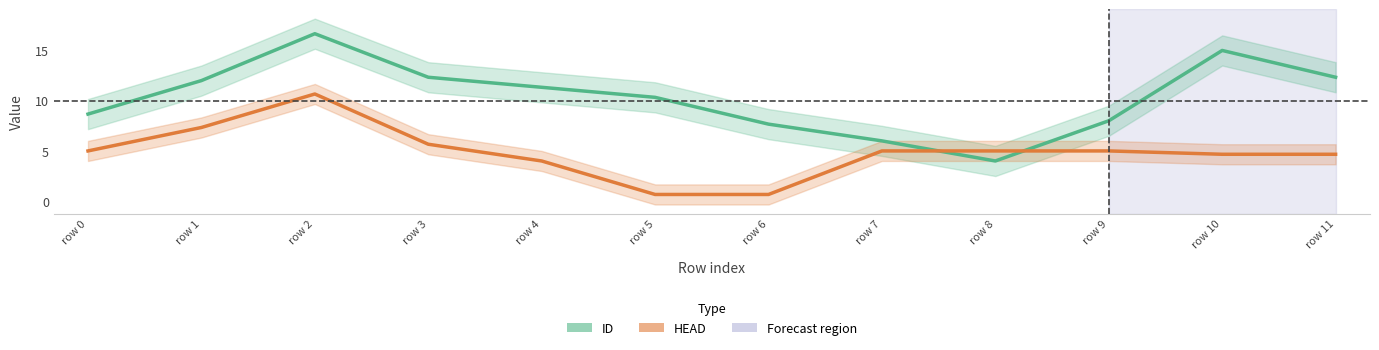

What is the sum of all ID values?

124.3